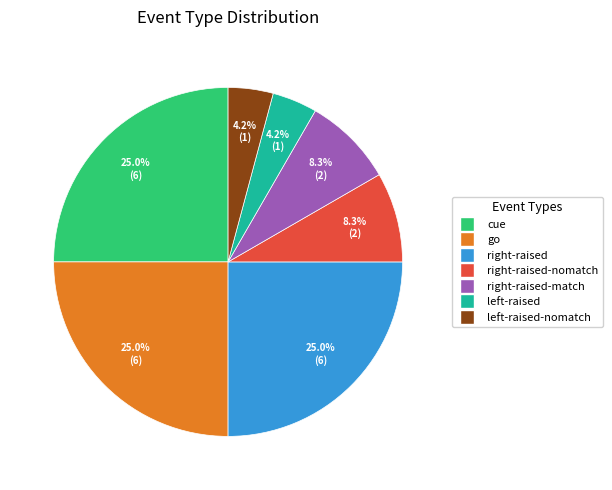

How many segments does this pie chart have?

7